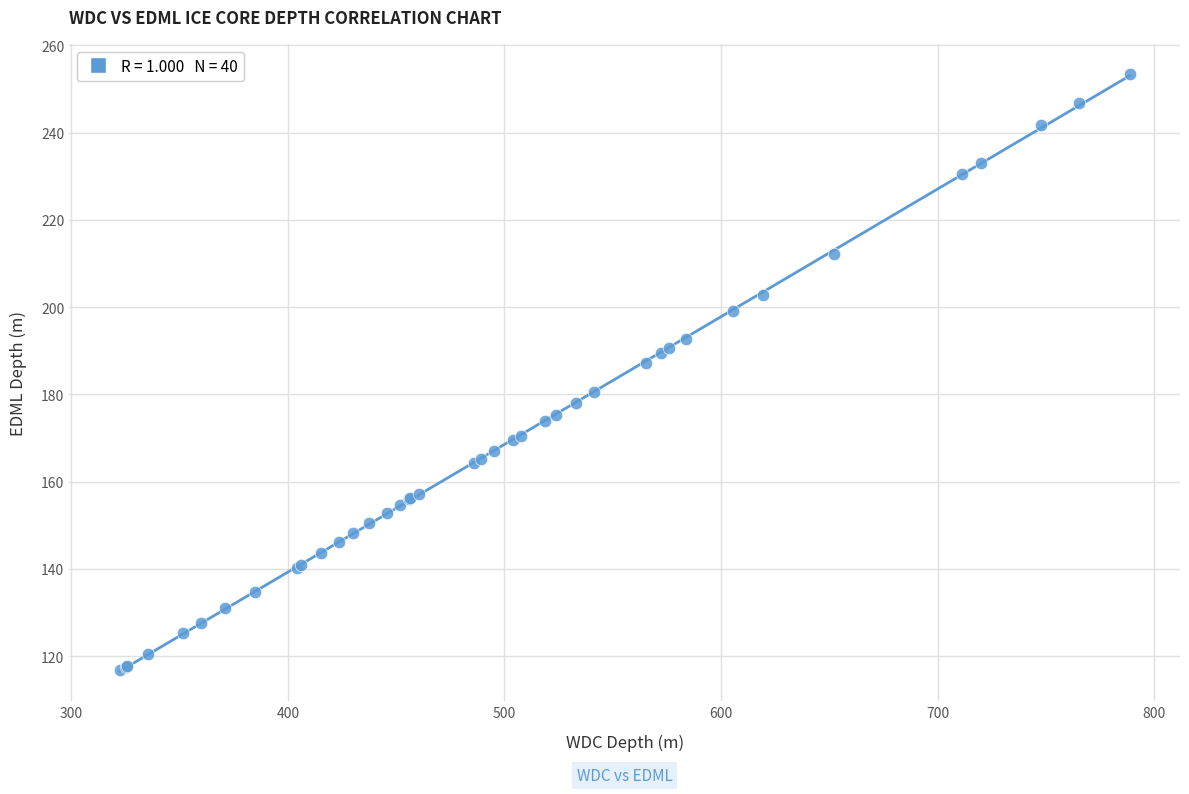

What Y value in the scatter plot is closest to 185?

187.3